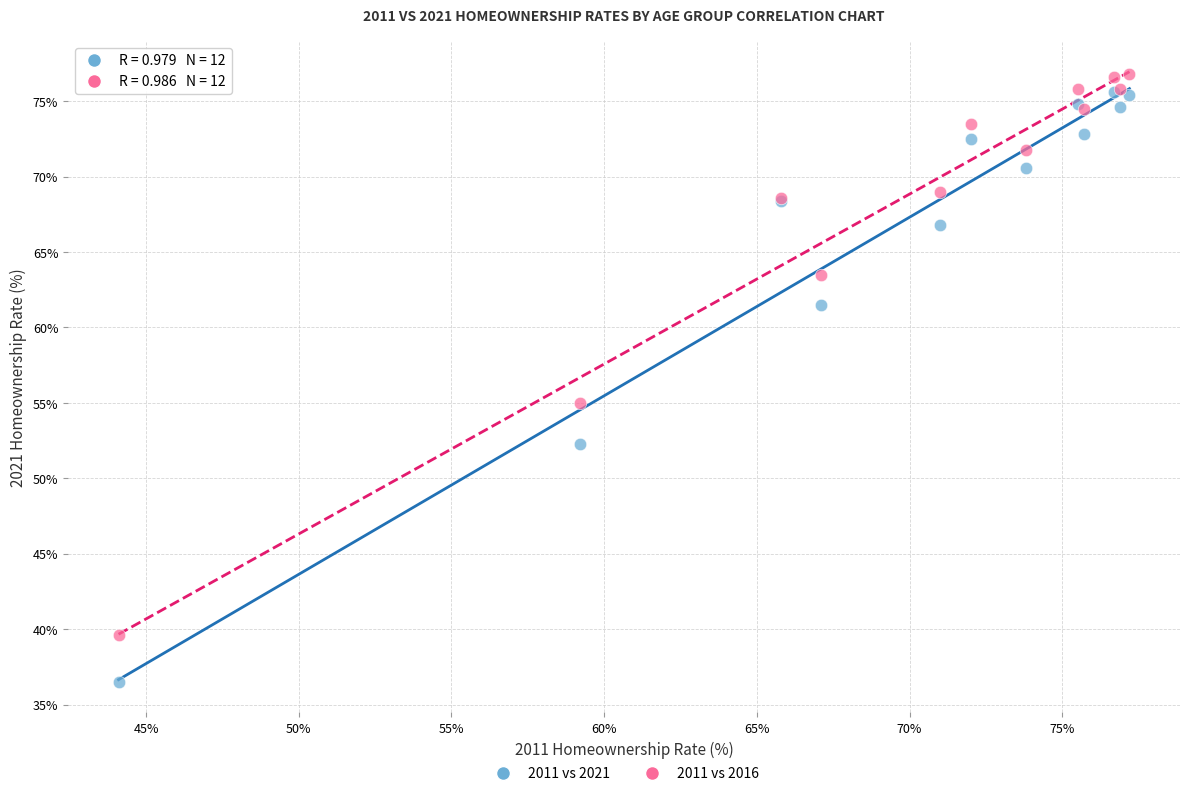

Across all series, what Y value is closest to 56?

55.0